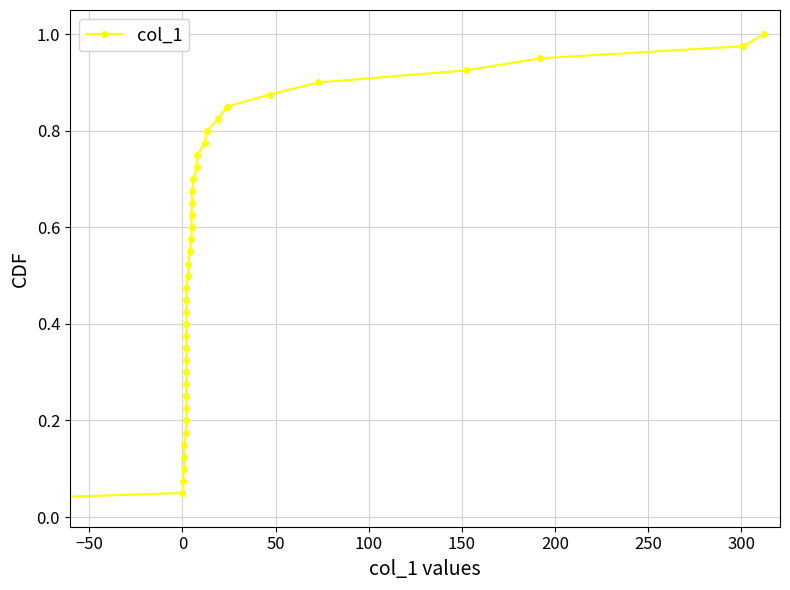

True or false: there are more than 1 points higher than both neighbors.

False